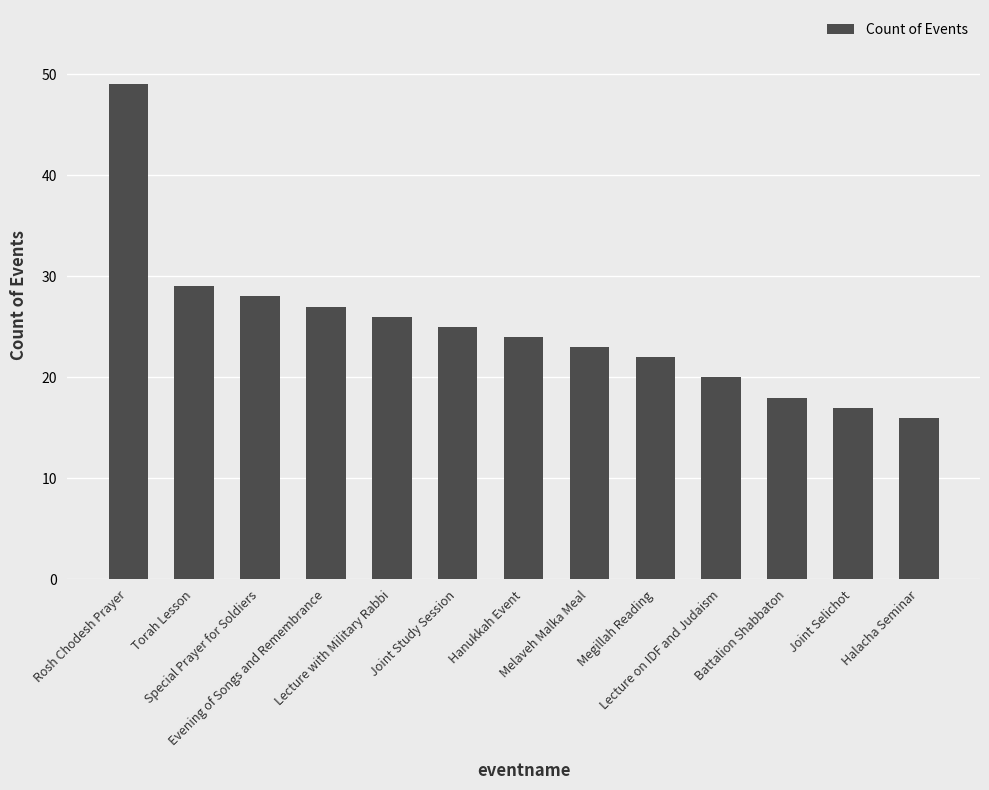

What is the value of the 13th bar from the left?

16